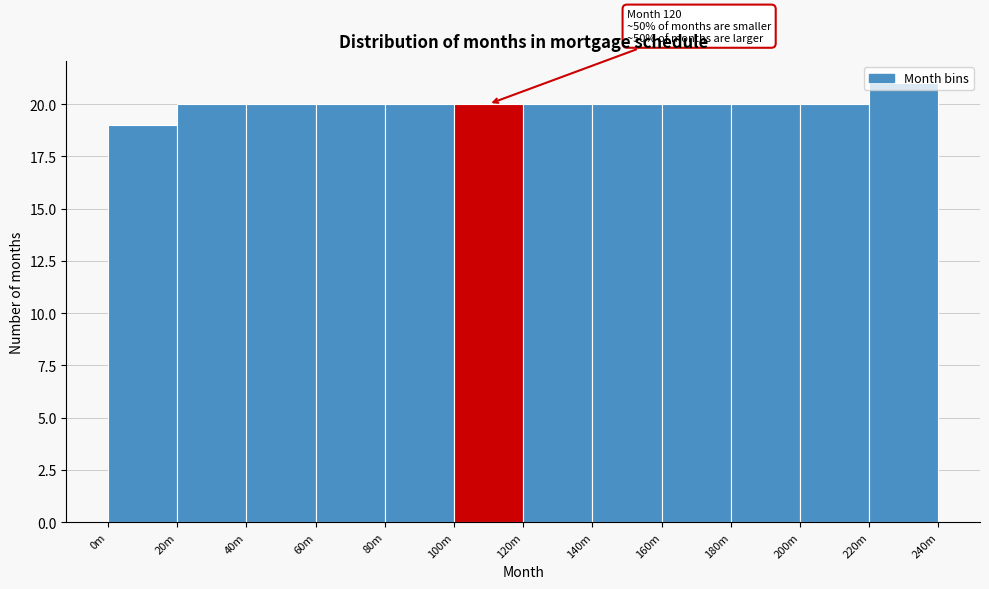

What is the average value?

20